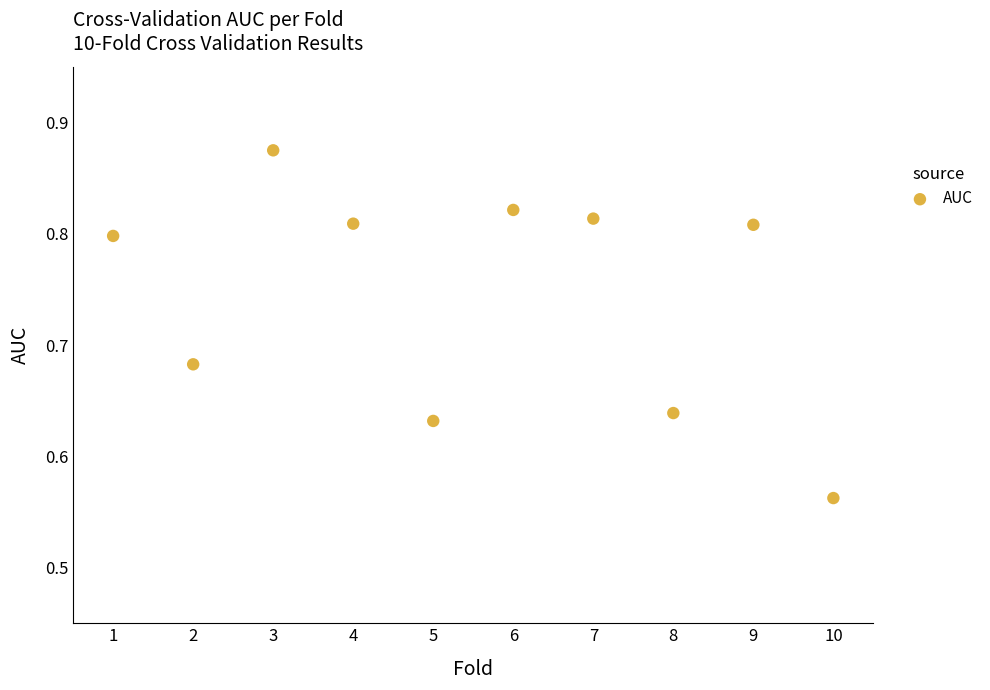

What is the range of X values (max minus min)?

9.0